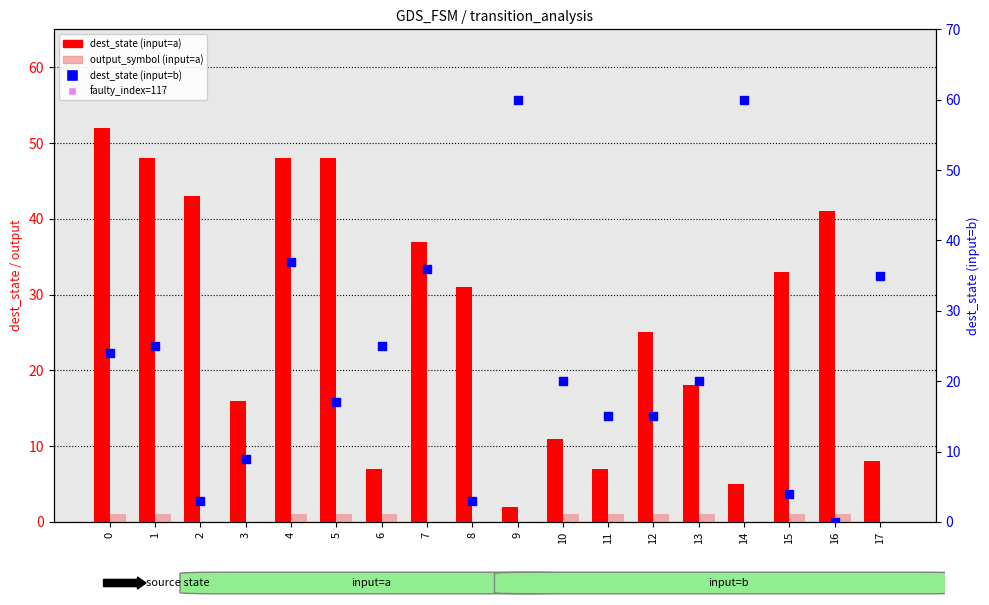

At which category is the sum across all series the highest?

4